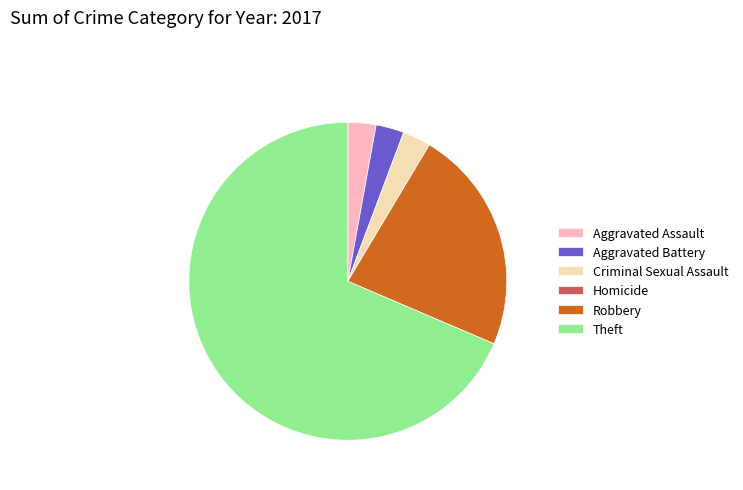

Is it true that Robbery is 23% of the pie?

True